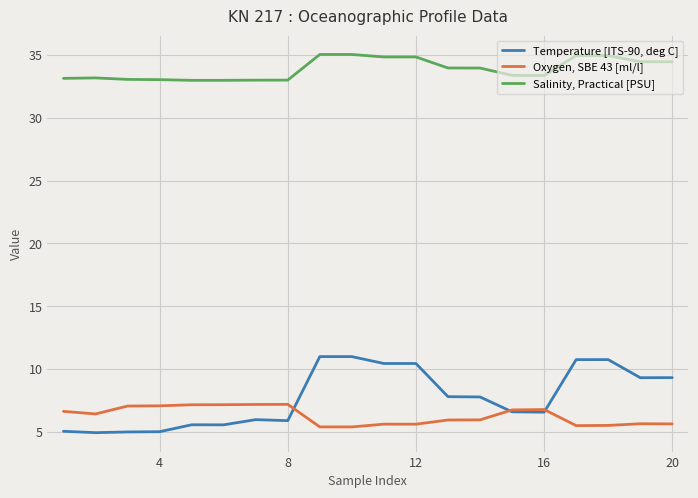

True or false: Salinity, Practical [PSU] and Oxygen, SBE 43 [ml/l] intersect in this chart.

False